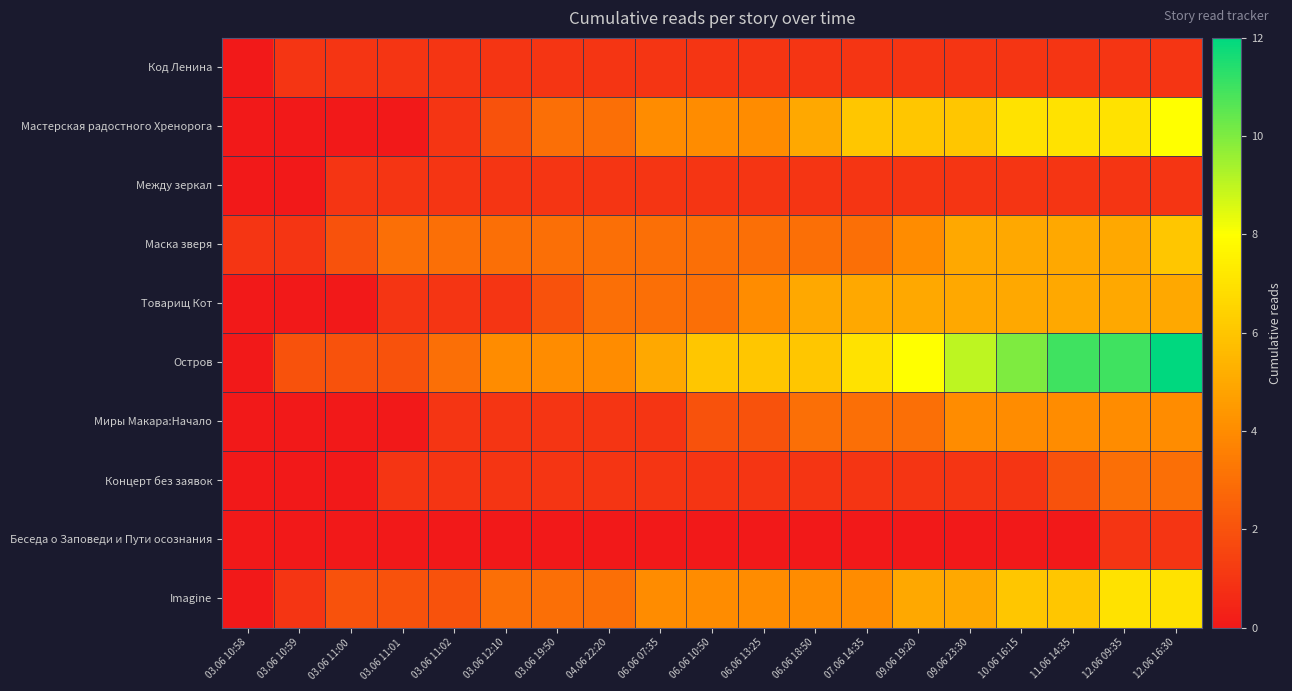

What is the difference between the highest and lowest values at 09.06 23:30?

9